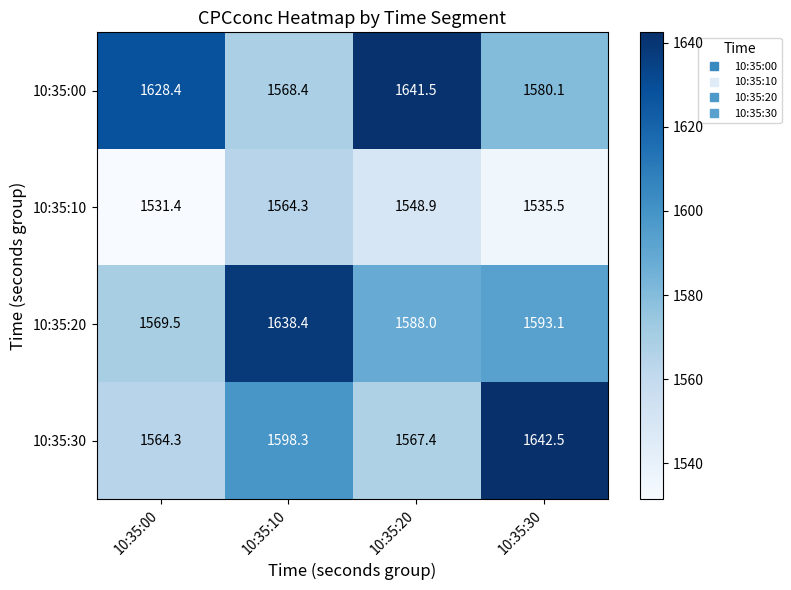

Which category has the highest value across all series?

10:35:30